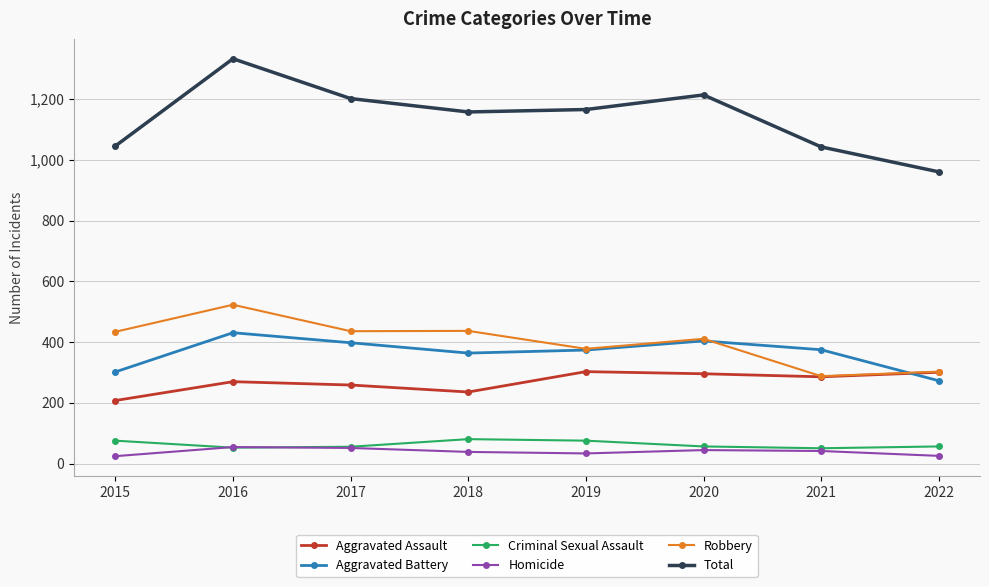

What is the spread (max minus min) of values at 2020?

1168